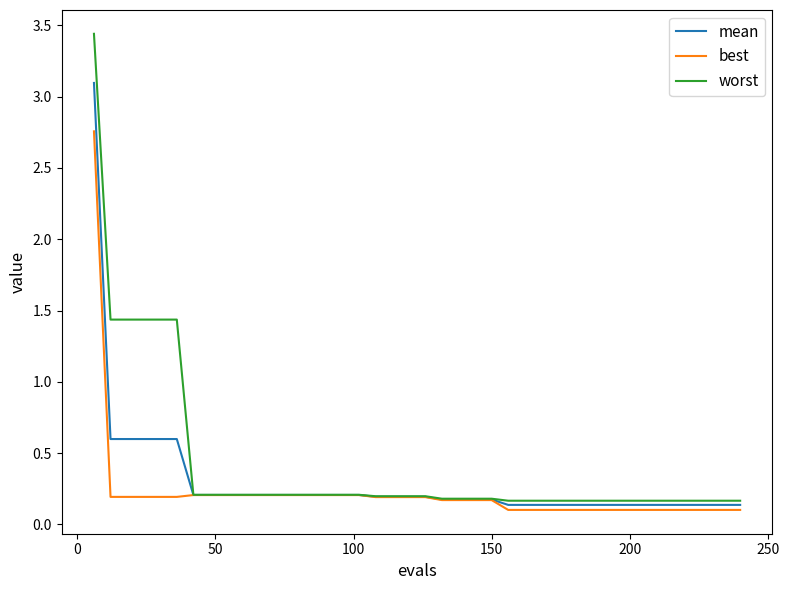

Which series has the largest range (max minus min)?

worst